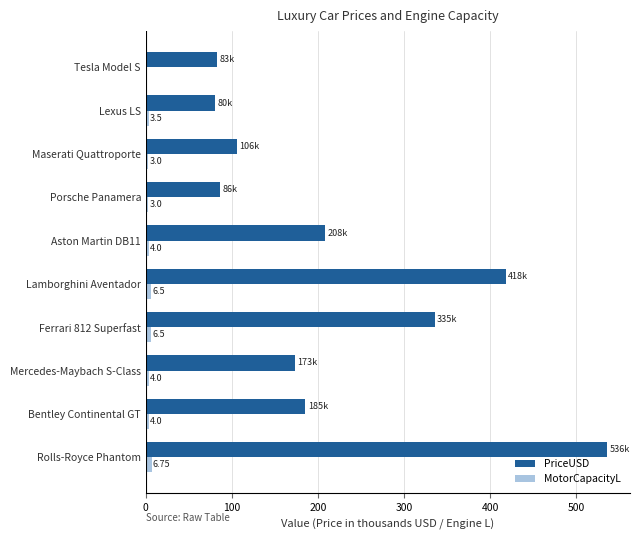

Which label corresponds to the largest value in the chart?

Rolls-Royce Phantom